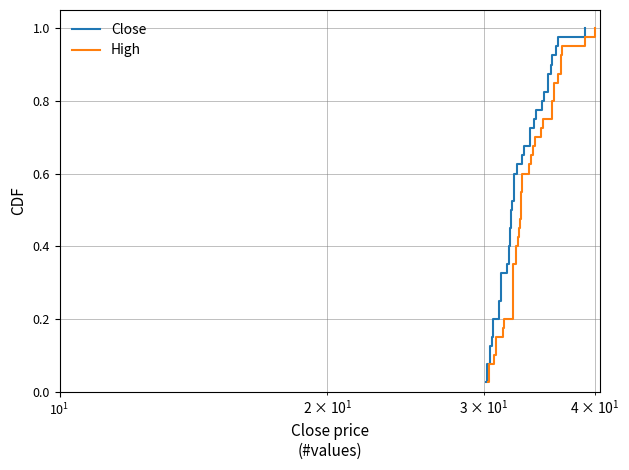

The Close series shows 0.1 at 7. True or false?

False